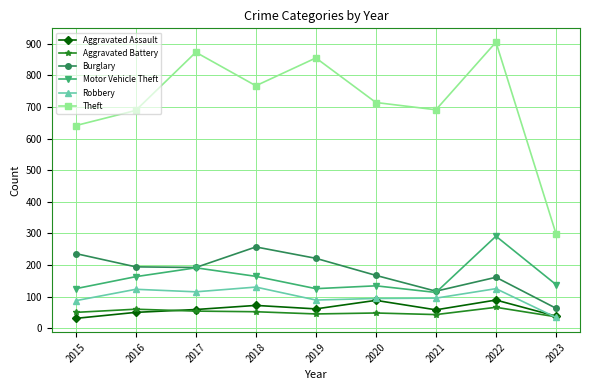

Is the value of Aggravated Assault at 2017 greater than the value of Burglary at 2021?

No